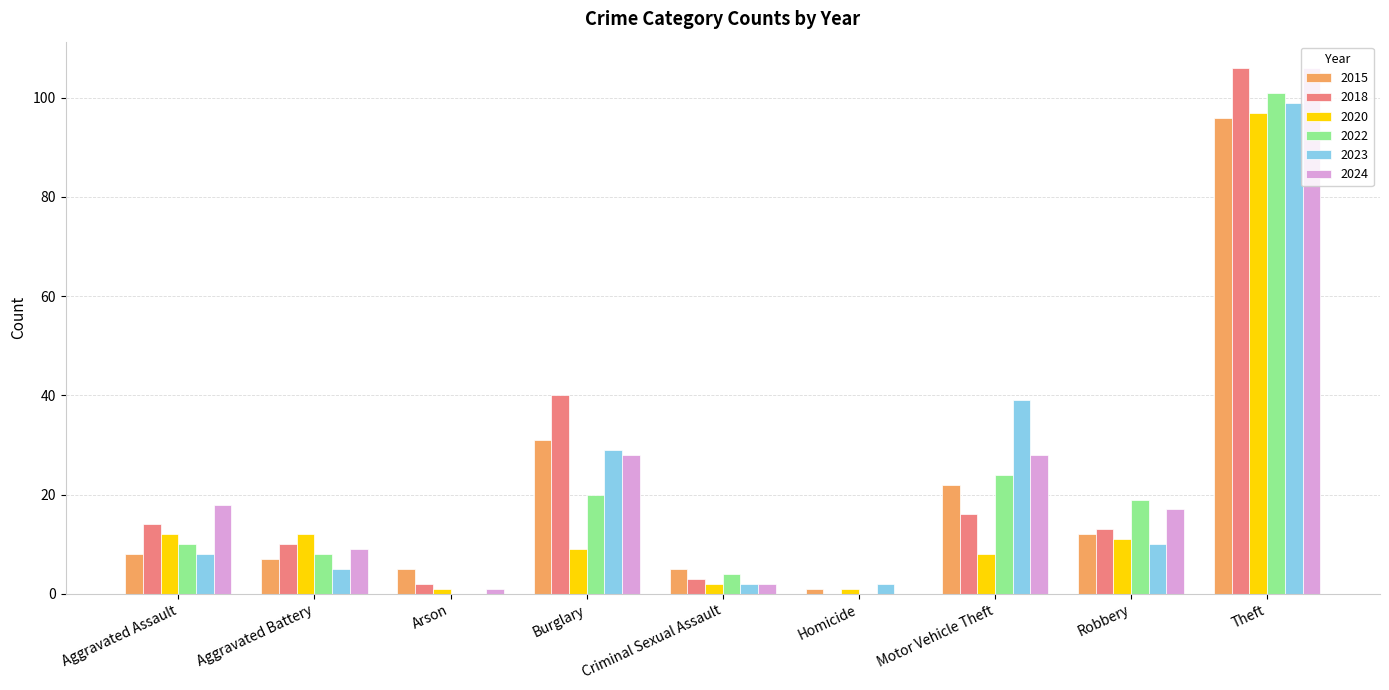

Reading left to right, list all the values displayed in this chart.

2015: Aggravated Assault=8	Aggravated Battery=7	Arson=5	Burglary=31	Criminal Sexual Assault=5	Homicide=1	Motor Vehicle Theft=22	Robbery=12	Theft=96
2018: Aggravated Assault=14	Aggravated Battery=10	Arson=2	Burglary=40	Criminal Sexual Assault=3	Homicide=0	Motor Vehicle Theft=16	Robbery=13	Theft=106
2020: Aggravated Assault=12	Aggravated Battery=12	Arson=1	Burglary=9	Criminal Sexual Assault=2	Homicide=1	Motor Vehicle Theft=8	Robbery=11	Theft=97
2022: Aggravated Assault=10	Aggravated Battery=8	Arson=0	Burglary=20	Criminal Sexual Assault=4	Homicide=0	Motor Vehicle Theft=24	Robbery=19	Theft=101
2023: Aggravated Assault=8	Aggravated Battery=5	Arson=0	Burglary=29	Criminal Sexual Assault=2	Homicide=2	Motor Vehicle Theft=39	Robbery=10	Theft=99
2024: Aggravated Assault=18	Aggravated Battery=9	Arson=1	Burglary=28	Criminal Sexual Assault=2	Homicide=0	Motor Vehicle Theft=28	Robbery=17	Theft=106